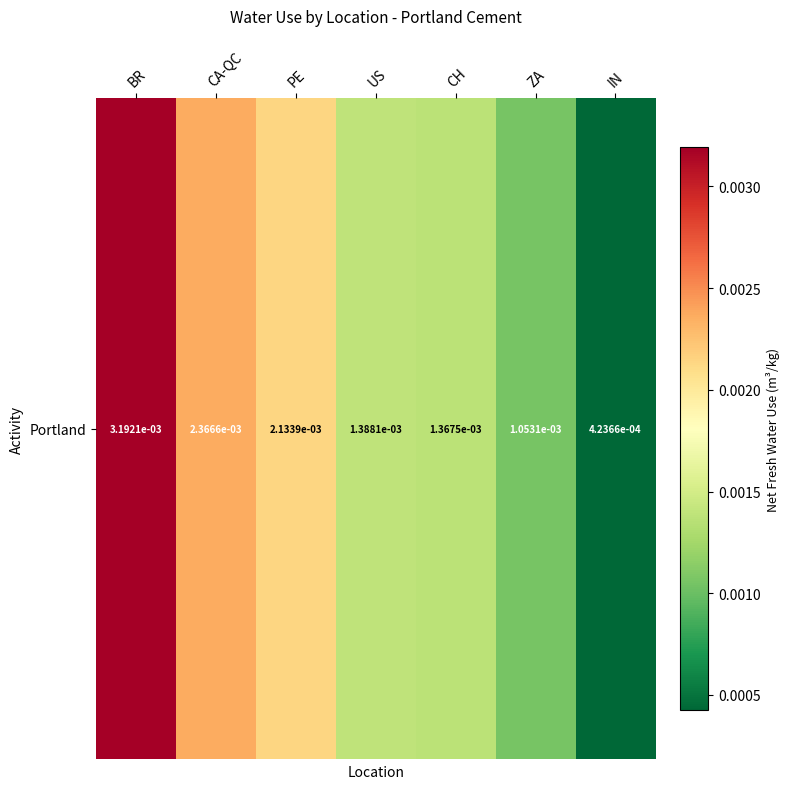

The value at US is 0.0. True or false?

True